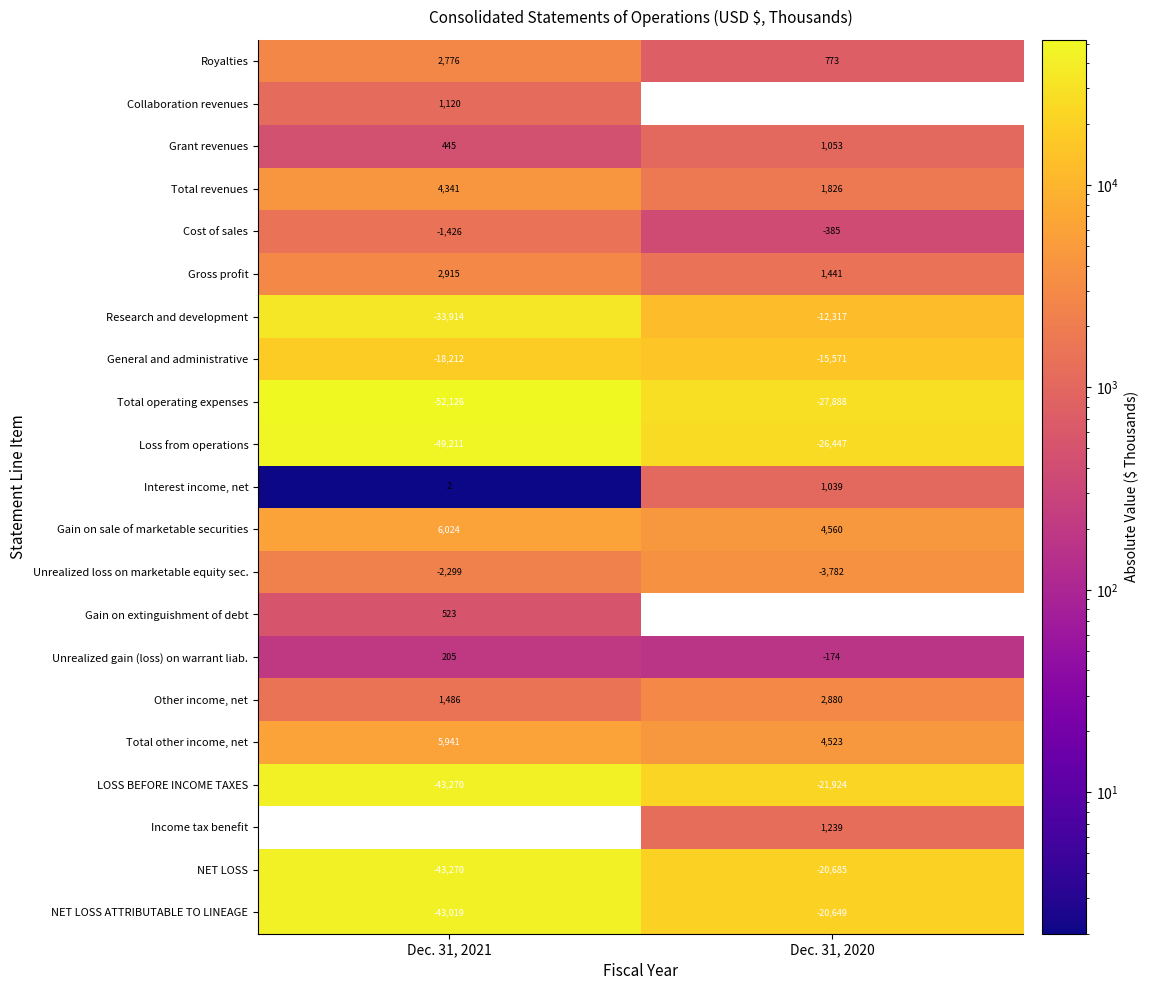

Which category has the highest value in the LOSS BEFORE INCOME TAXES series?

Dec. 31, 2020